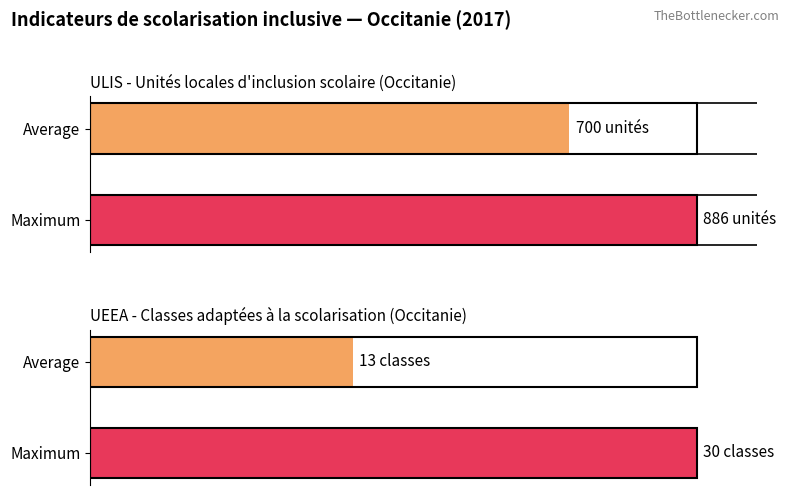

How many bars are there in each group?

2